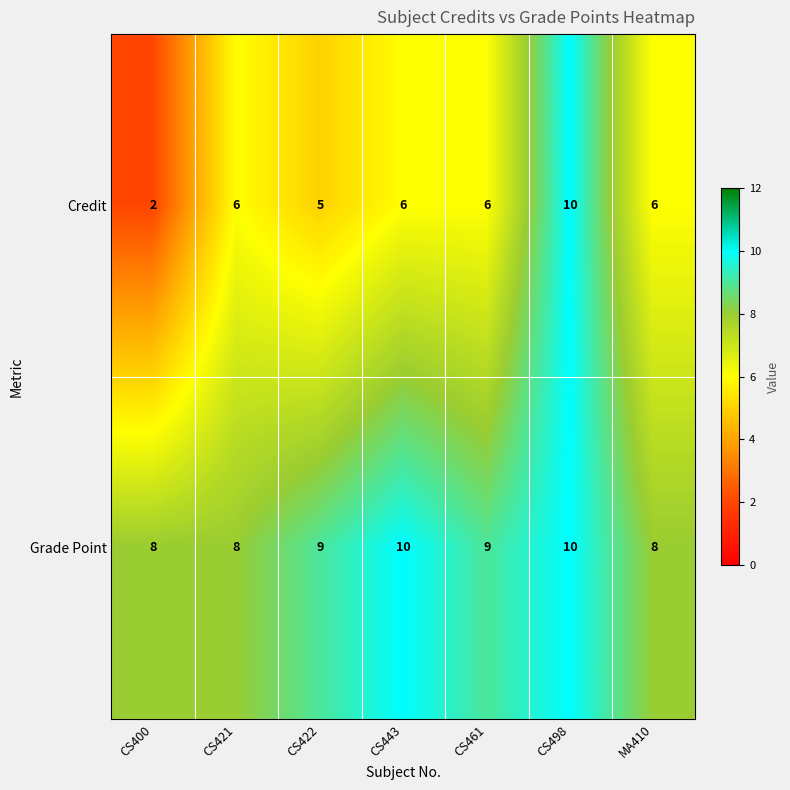

What is the difference between the maximum and minimum values in the Credit series?

8